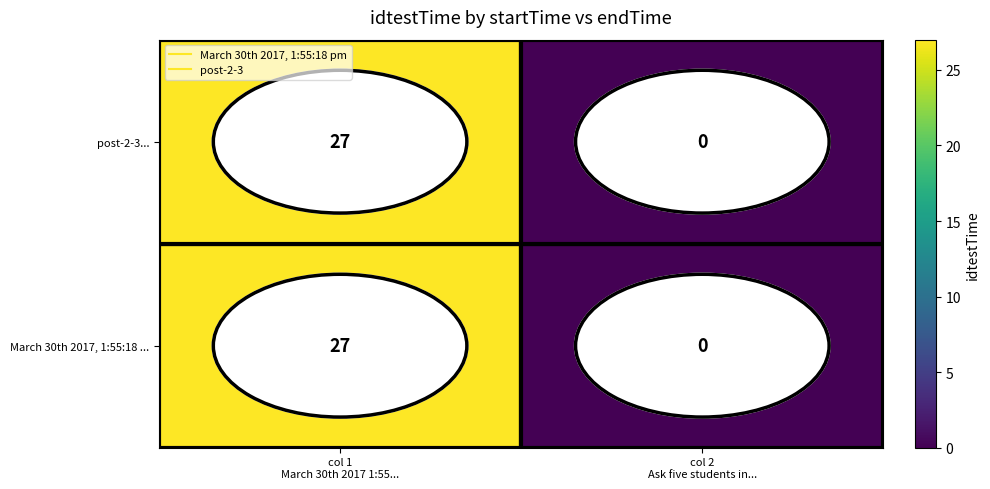

What is the sum of all March 30th 2017, 1:55:18 ... values?

27